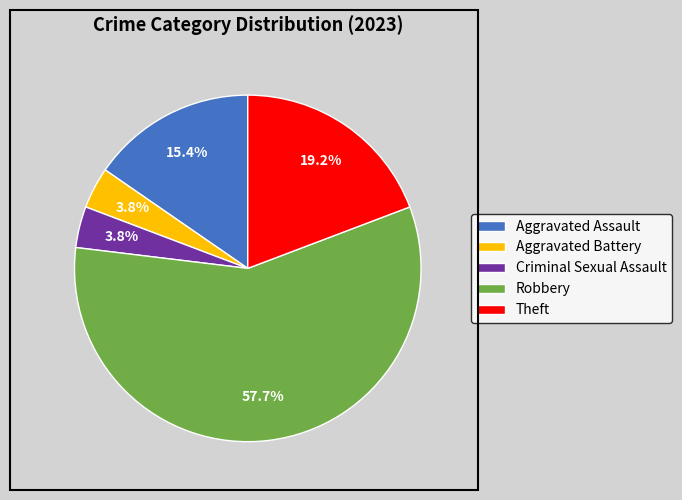

The Aggravated Assault slice represents 22% of the pie. True or false?

False